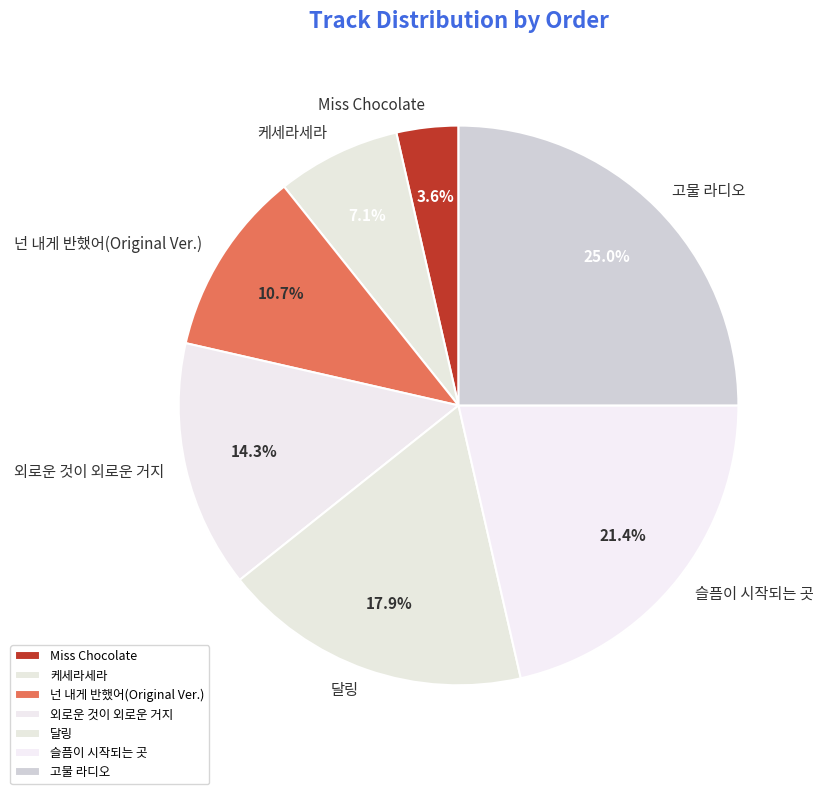

Rank the categories by value from lowest to highest.

Miss Chocolate, 케세라세라, 넌 내게 반했어(Original Ver.), 외로운 것이 외로운 거지, 달링, 슬픔이 시작되는 곳, 고물 라디오